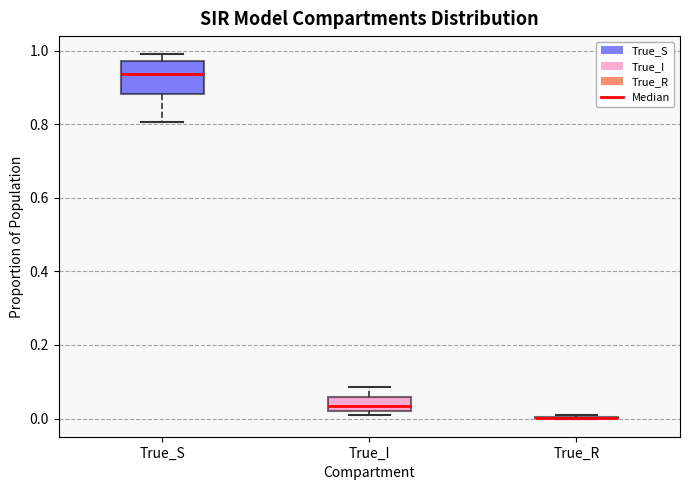

Reading left to right, read every box against the y-axis: the position of its median line, the range the box covers, and the ends of its whiskers. The values are not printed on the chart, so give them approximately, as read against the axis.

True_S: median 0.94, box 0.88 to 0.98, whiskers 0.80 to 1.00
True_I: median 0.04, box 0.02 to 0.06, whiskers 0.02 (just below the box's lower edge) to 0.08
True_R: box collapsed to a line at 0.00, whiskers 0.00 to 0.00